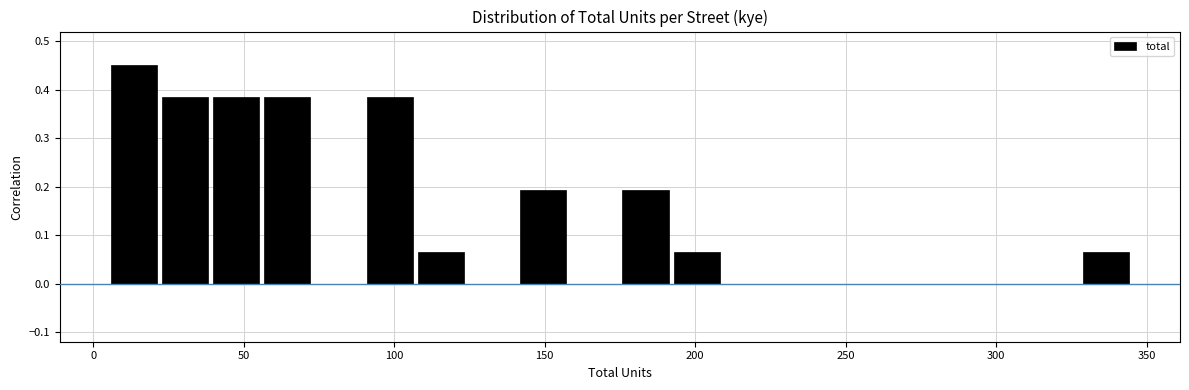

Read against the x-axis, roughly where is the centre of the tallest bar?

15